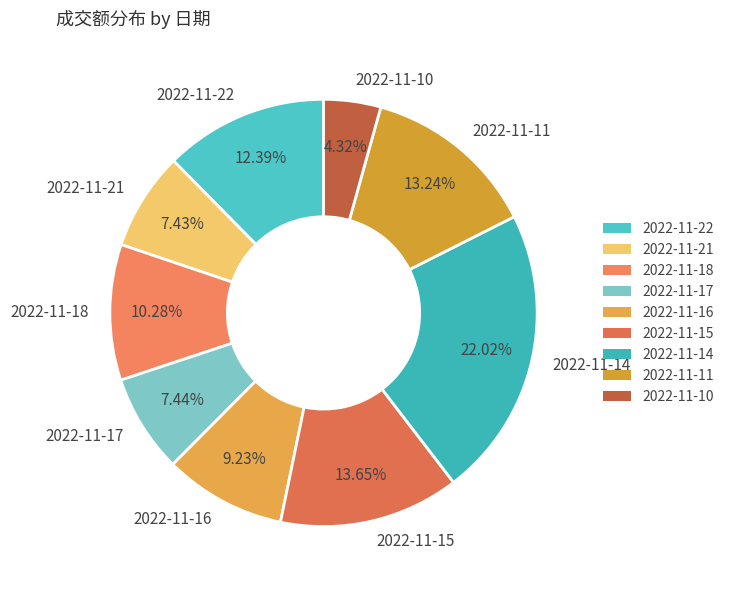

Is there any slice that represents more than half of the pie?

No